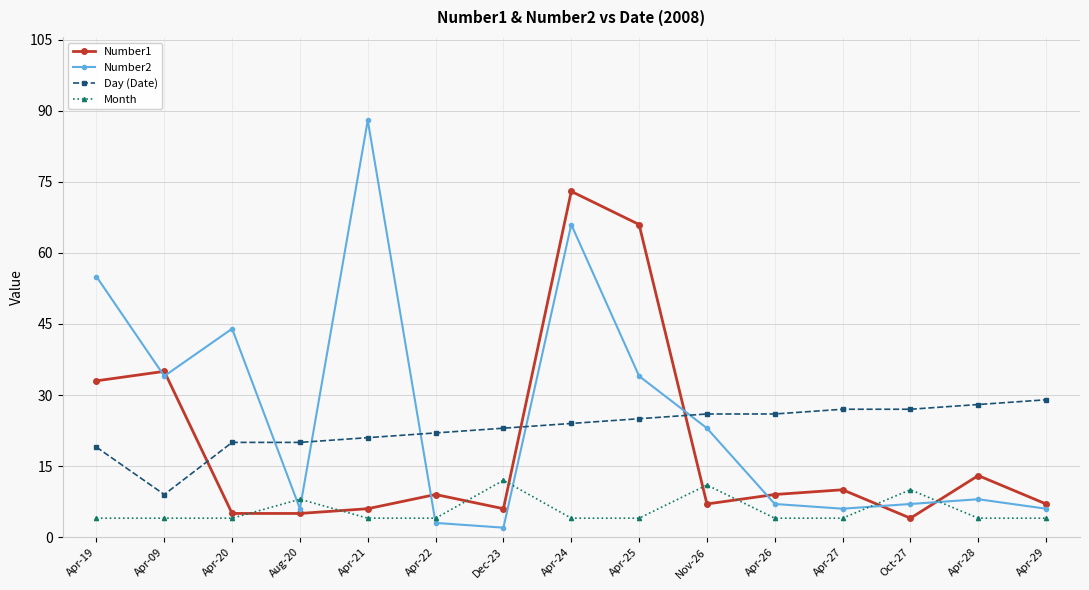

How many data points does each series have?

15